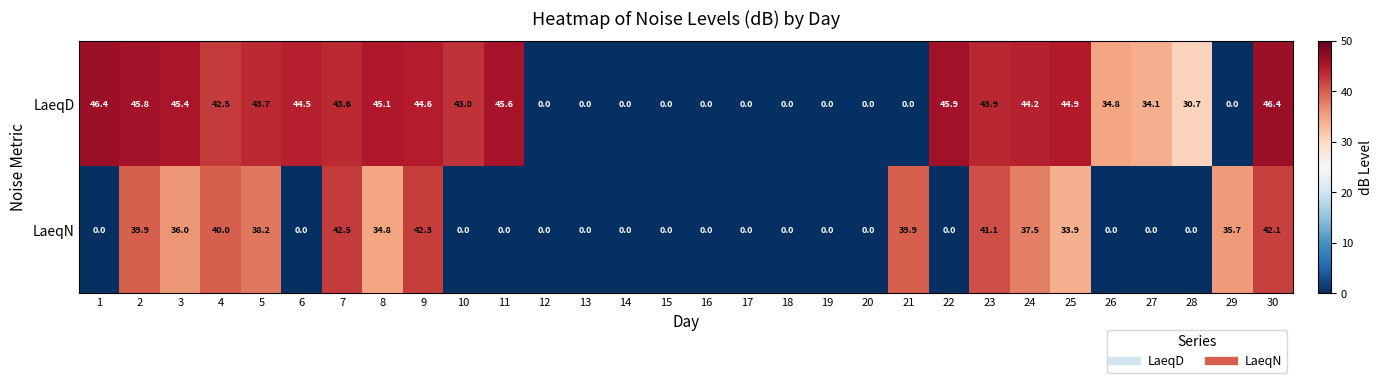

Count the number of data series in this chart.

2